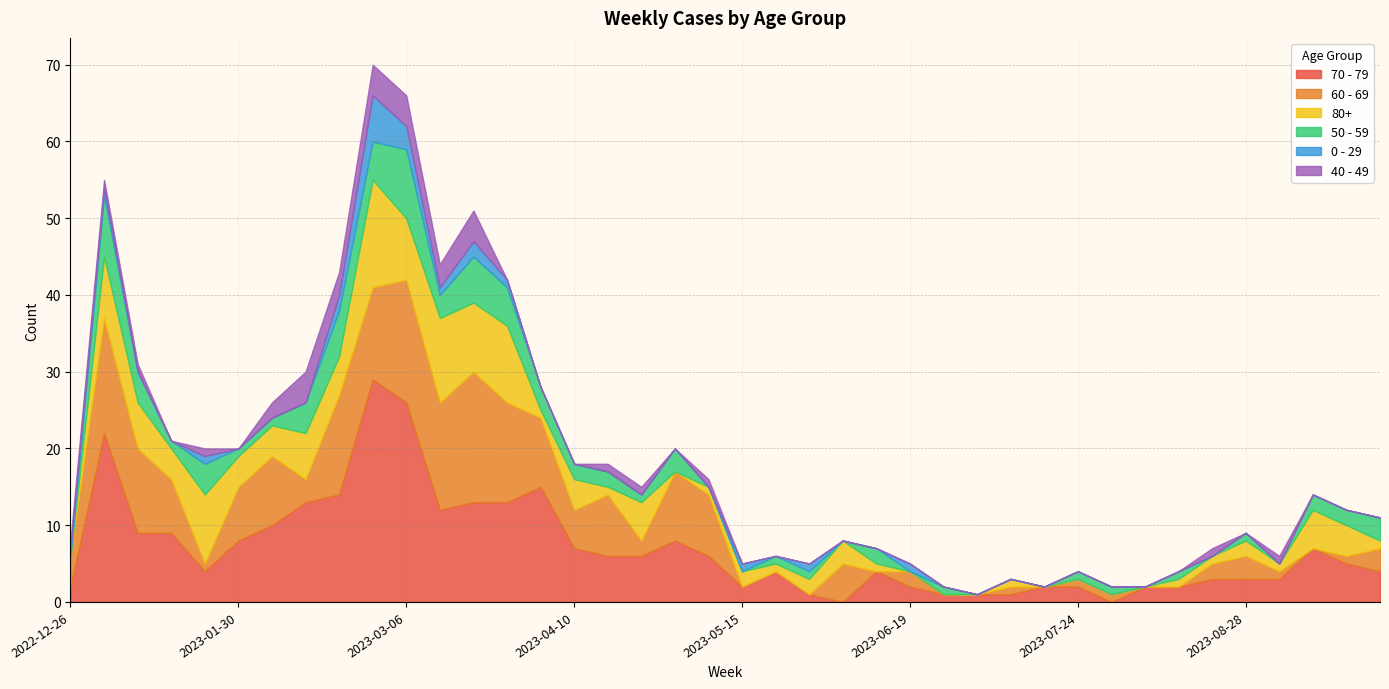

What is the average value of the 40 - 49 series?

1